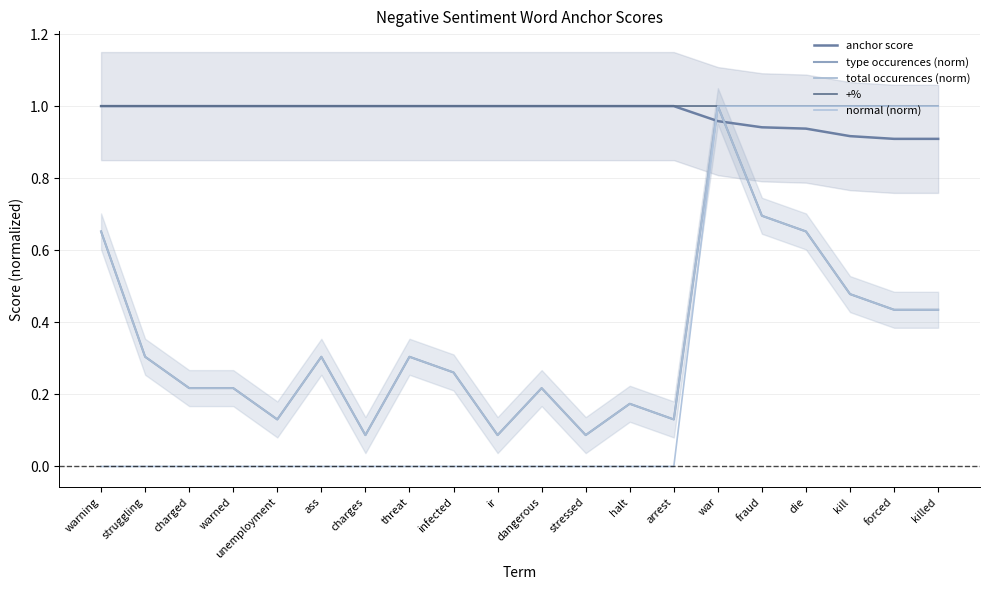

What is the average value of the total occurences (norm) series?

0.3